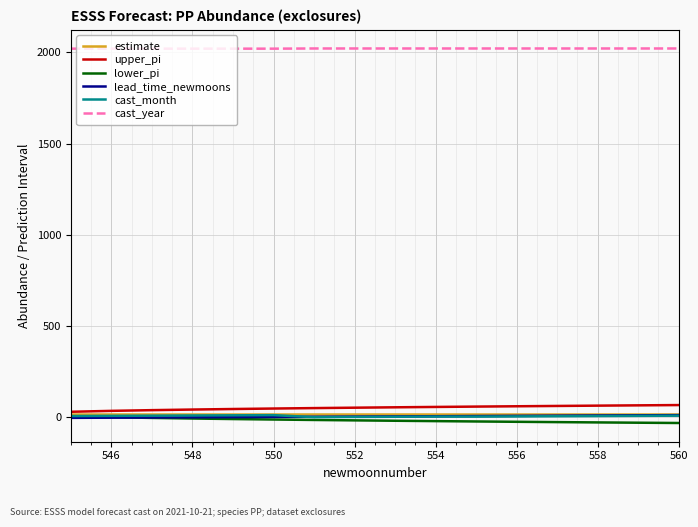

True or false: cast_year and upper_pi cross at least once.

False